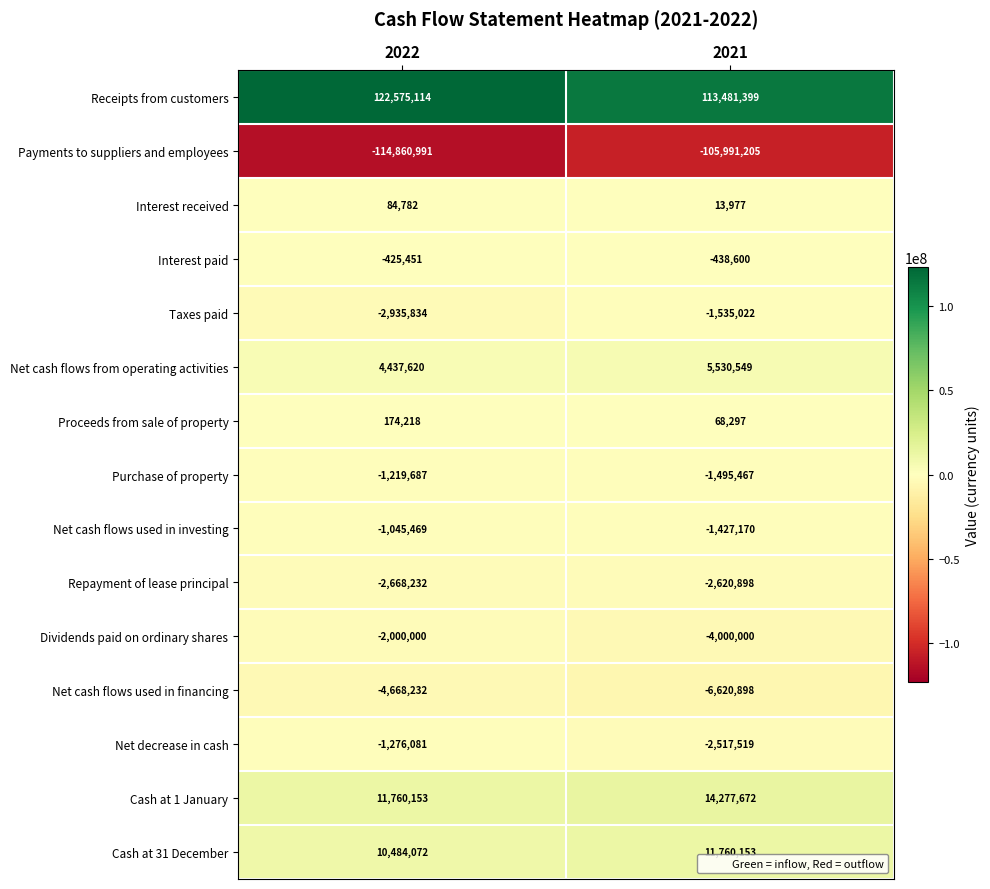

What is the difference between the Cash at 1 January values at 2021 and 2022?

2517519